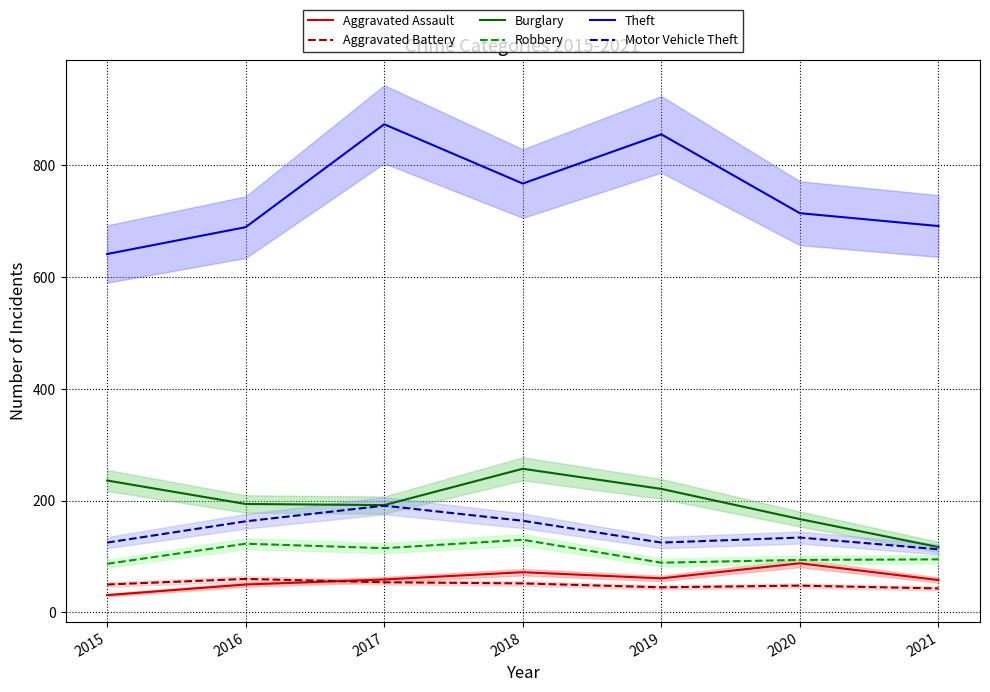

What is the value of the Motor Vehicle Theft point at the 3rd from the left?

191